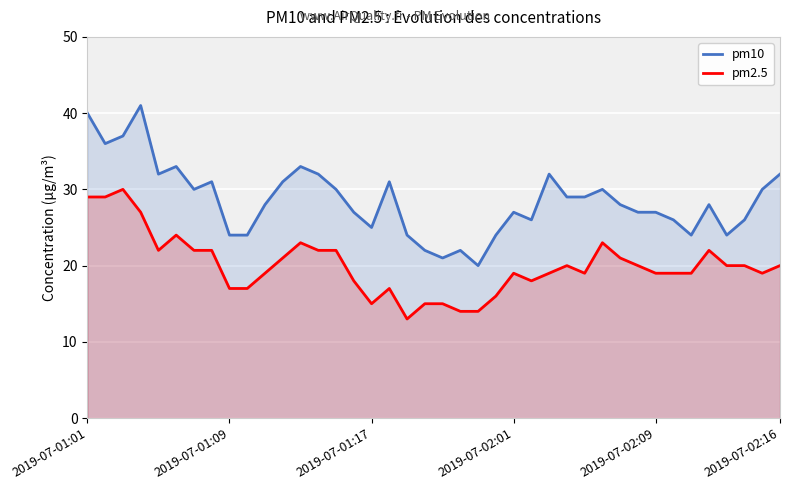

List the series in order of their peak value, highest first.

pm10, pm2.5